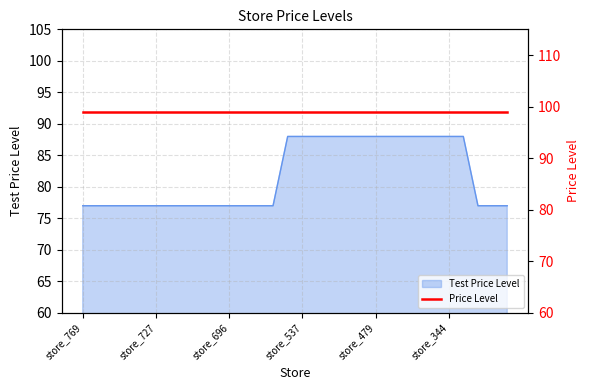

How many lines are shown in the chart?

1